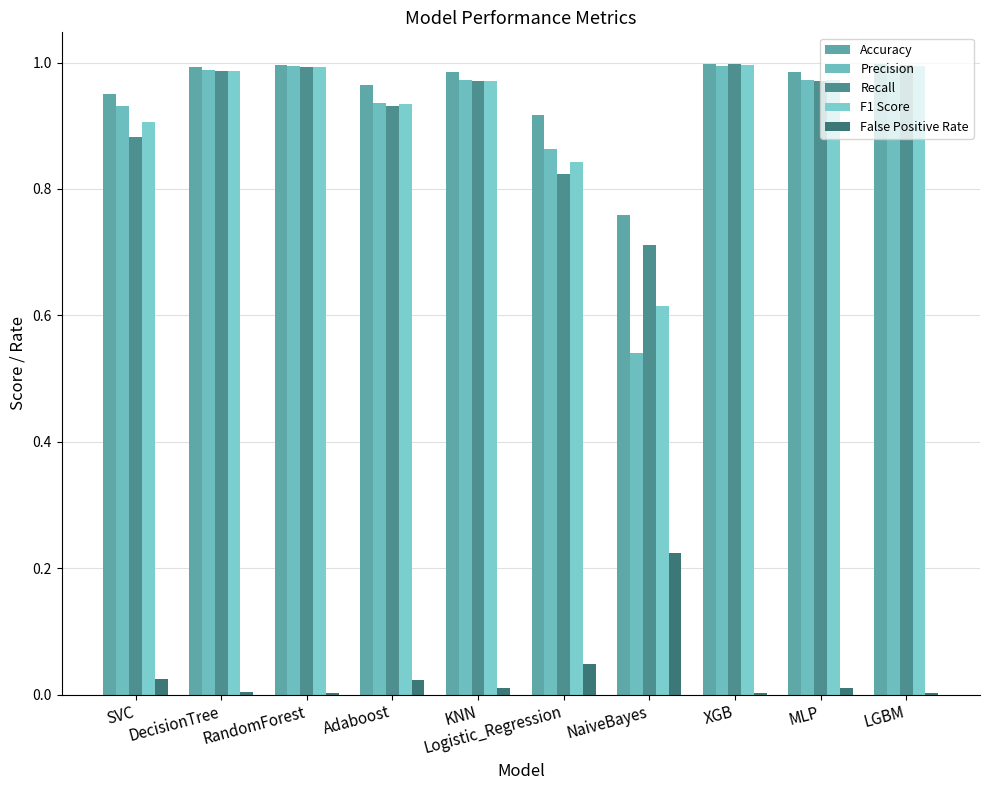

Is the value of Recall at Logistic_Regression greater than the value of F1 Score at DecisionTree?

No